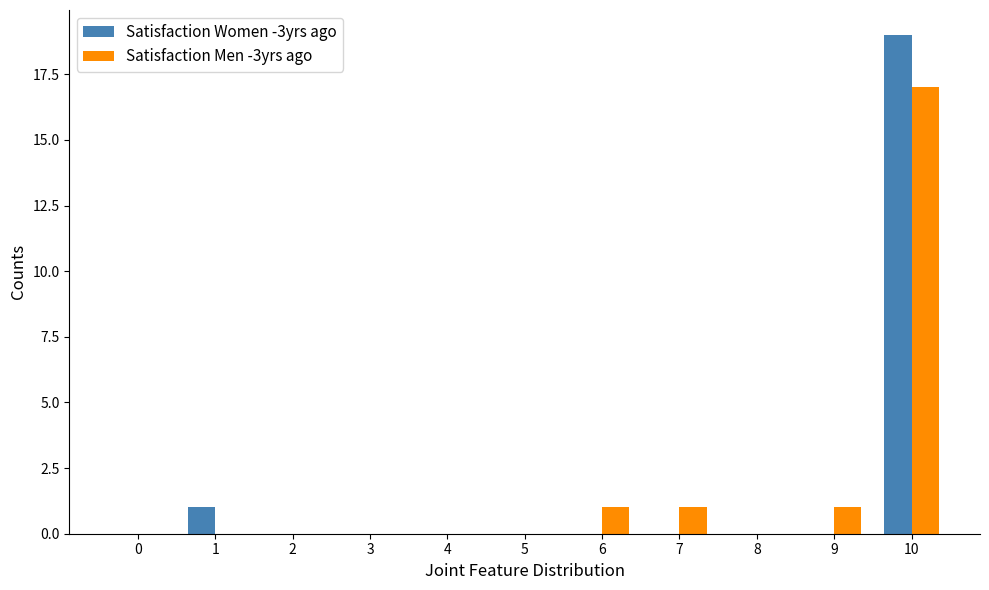

Reading left to right, list all the values displayed in this chart.

Satisfaction Women -3yrs ago: 0=0	1=1	2=0	3=0	4=0	5=0	6=0	7=0	8=0	9=0	10=19
Satisfaction Men -3yrs ago: 0=0	1=0	2=0	3=0	4=0	5=0	6=1	7=1	8=0	9=1	10=17